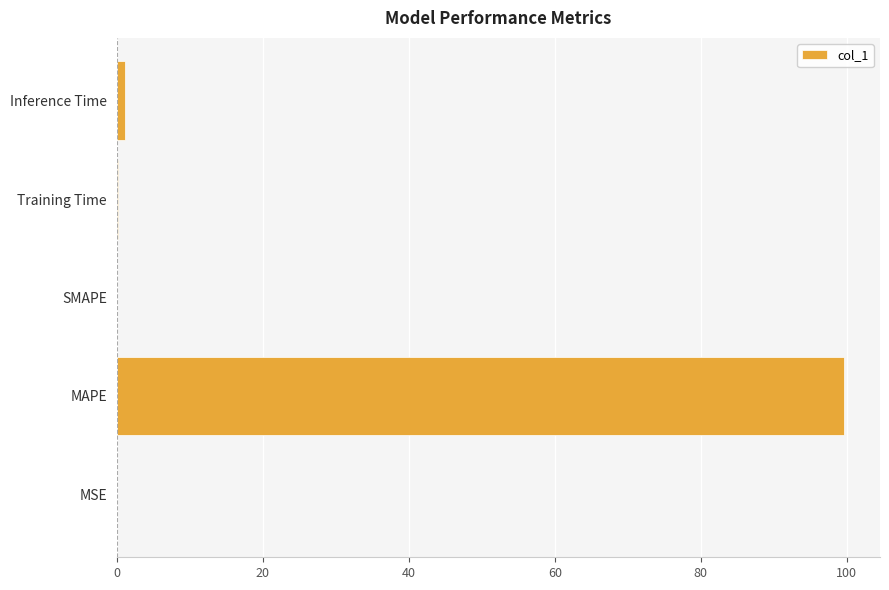

What is the sum of all values?

100.8